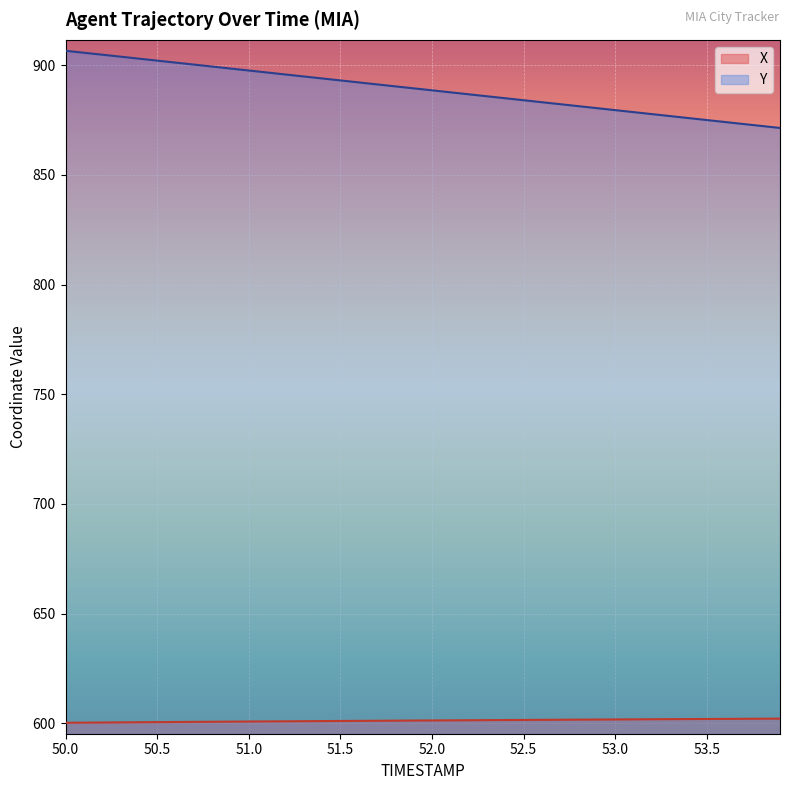

True or false: Y and X intersect in this chart.

False